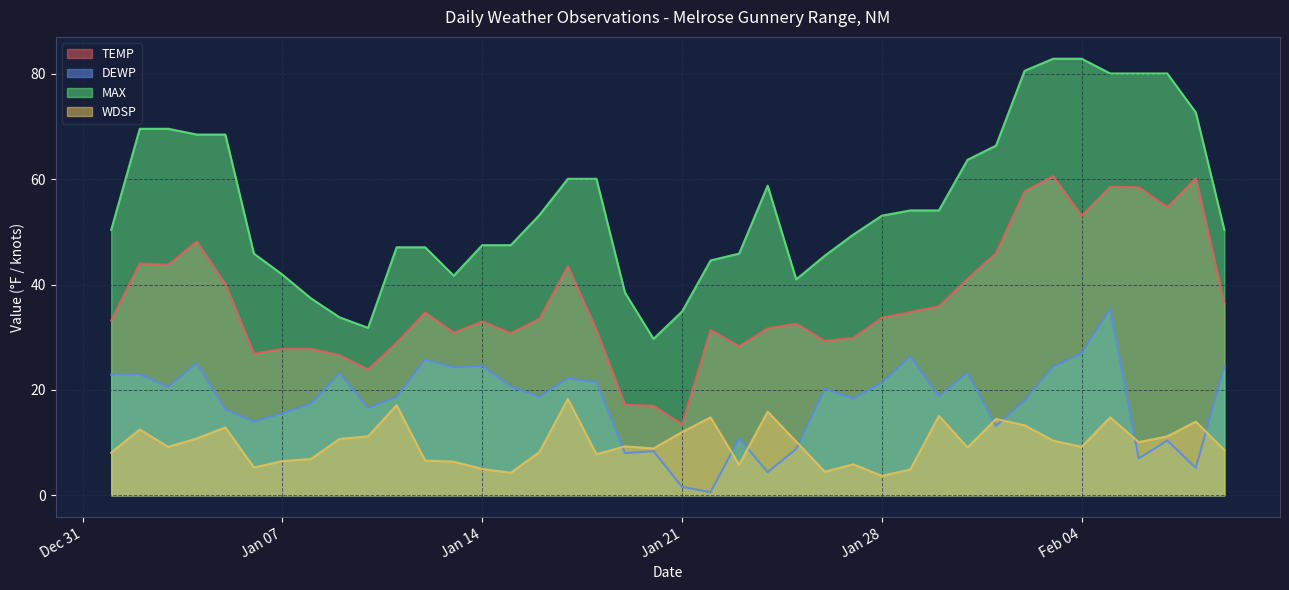

What is the spread (max minus min) of values at Feb 04?

73.7